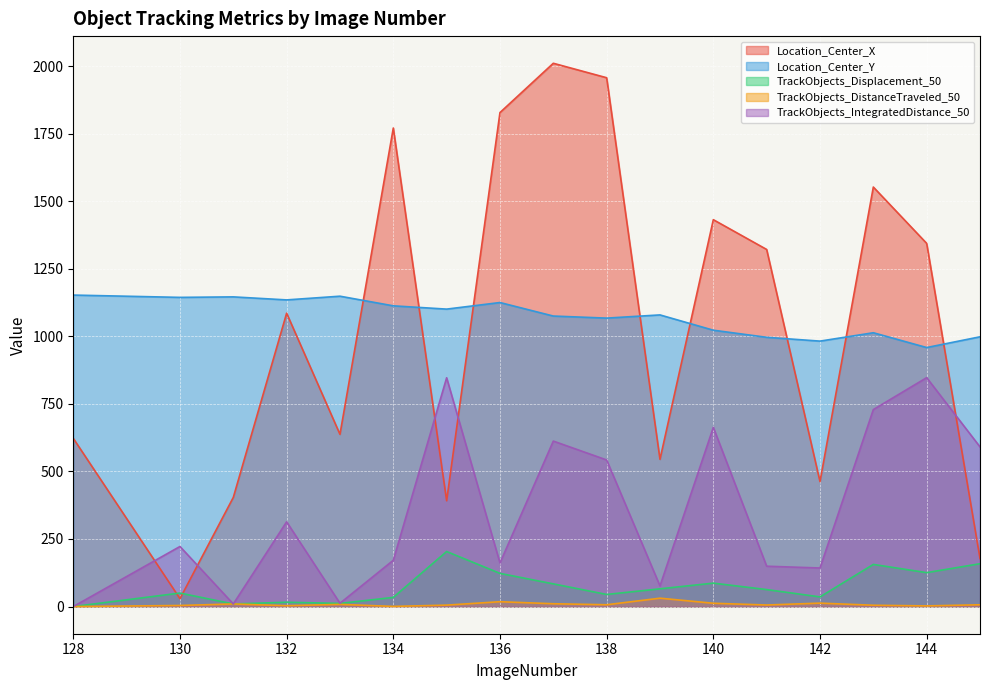

Is it true that Location_Center_Y equals 1067.3 at 138?

True